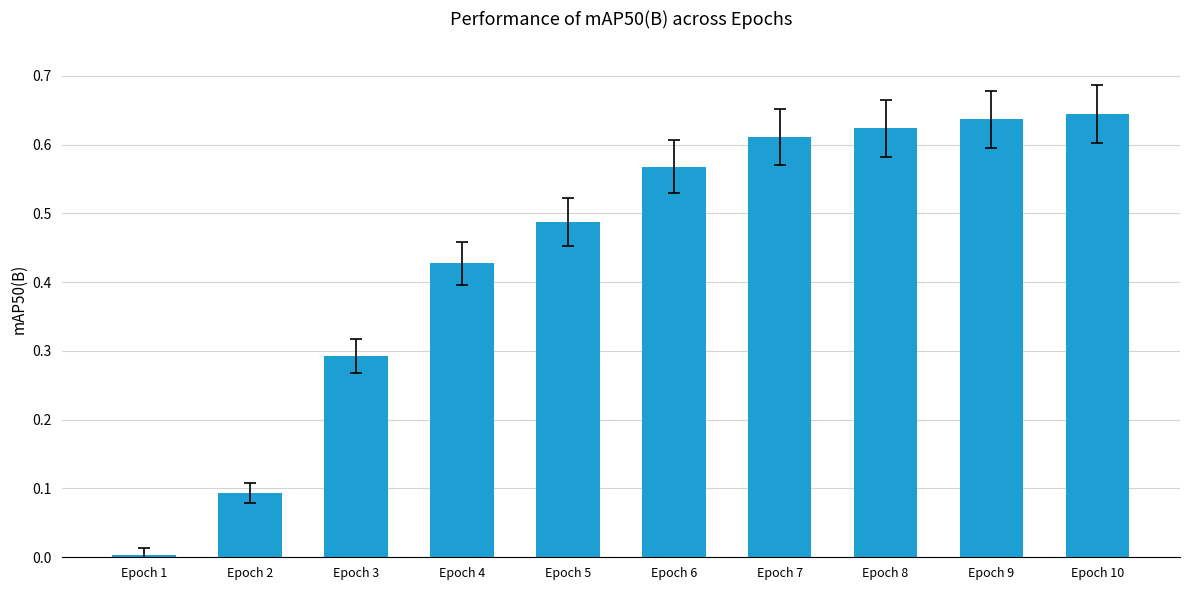

Rank the categories by value from lowest to highest.

Epoch 1, Epoch 2, Epoch 3, Epoch 4, Epoch 5, Epoch 6, Epoch 7, Epoch 8, Epoch 9, Epoch 10